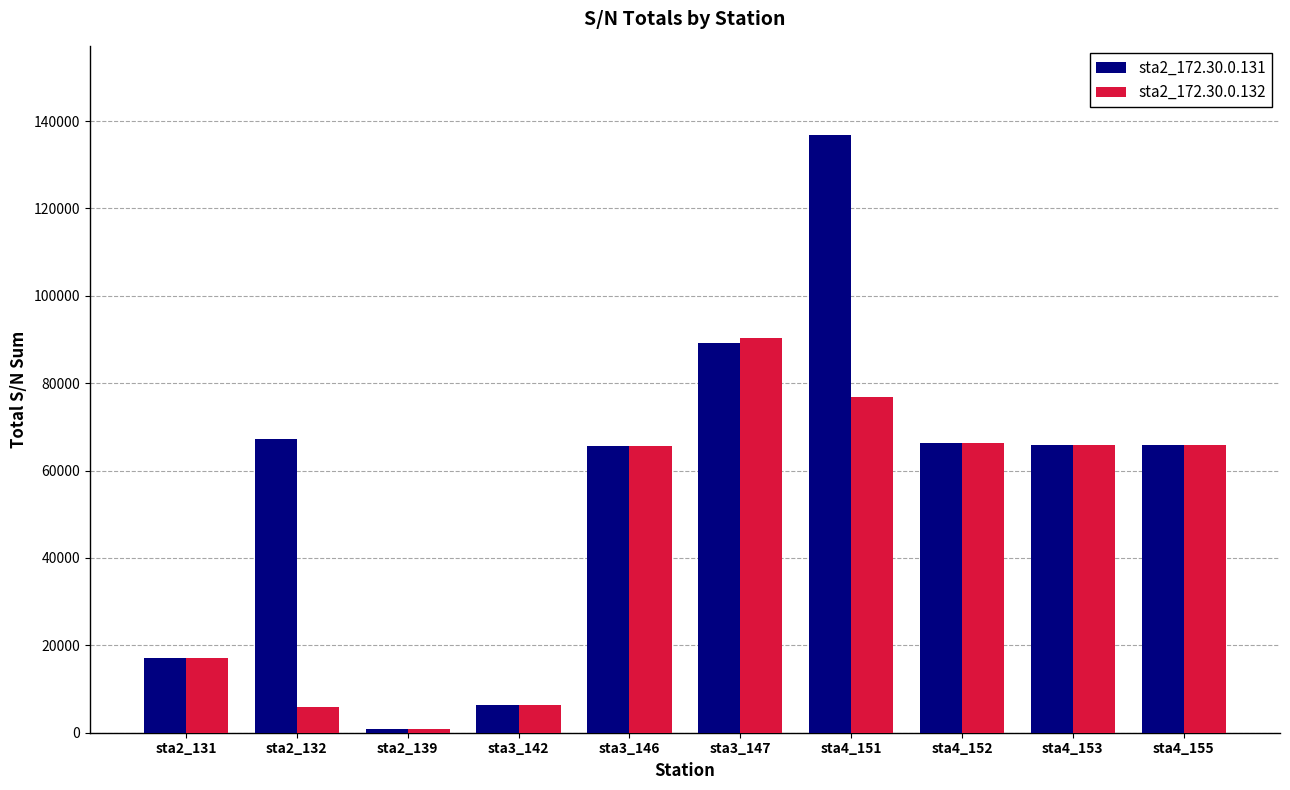

How many bars are there in each group?

2